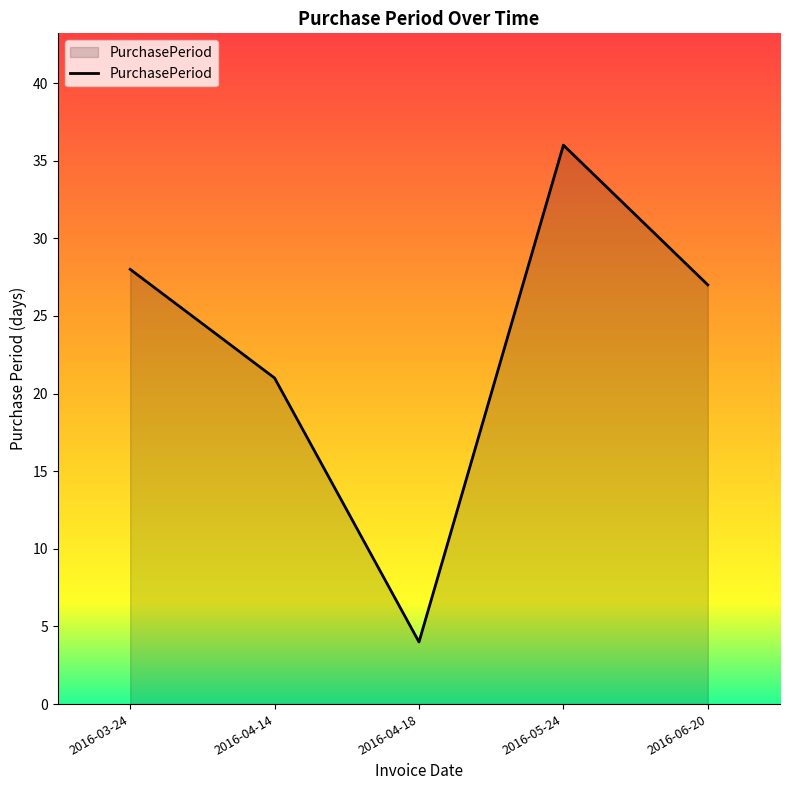

What is the difference between the values at 2016-04-14 and 2016-05-24?

15